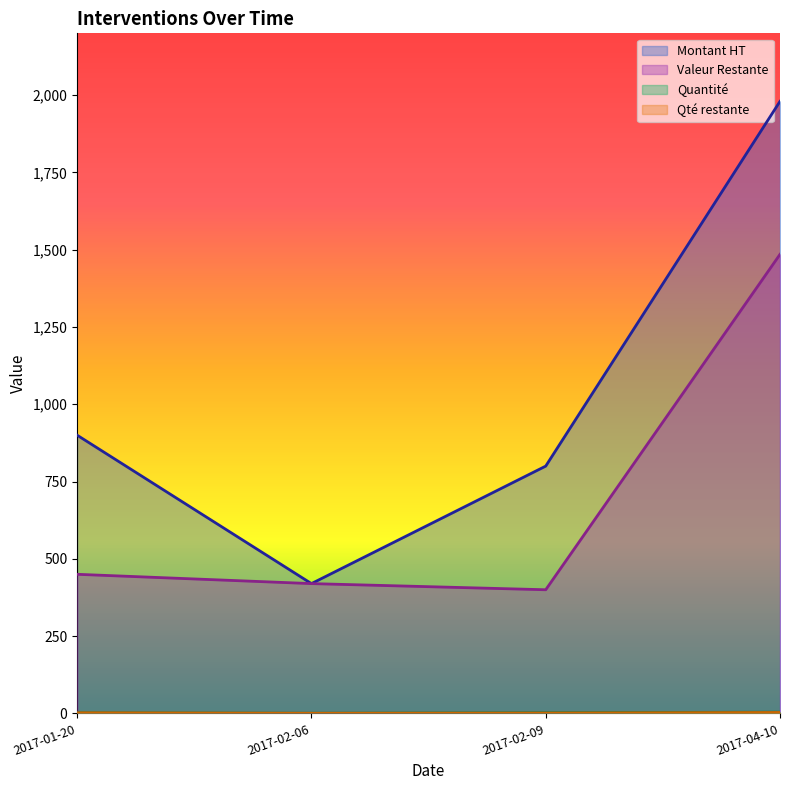

What is the sum of the Quantité values at 2017-01-20 and 2017-02-09?

4.0